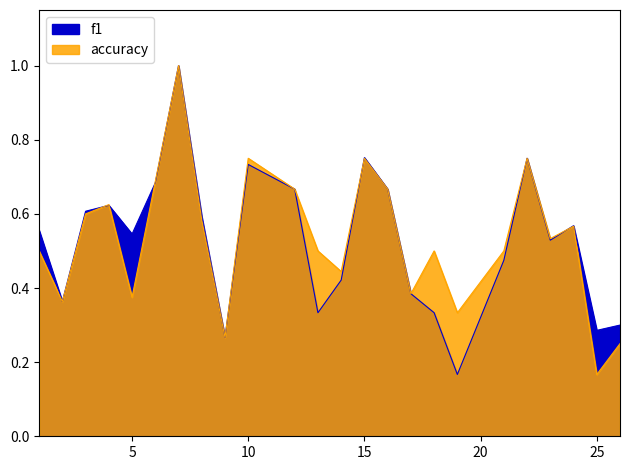

What is the greatest value displayed?

1.0